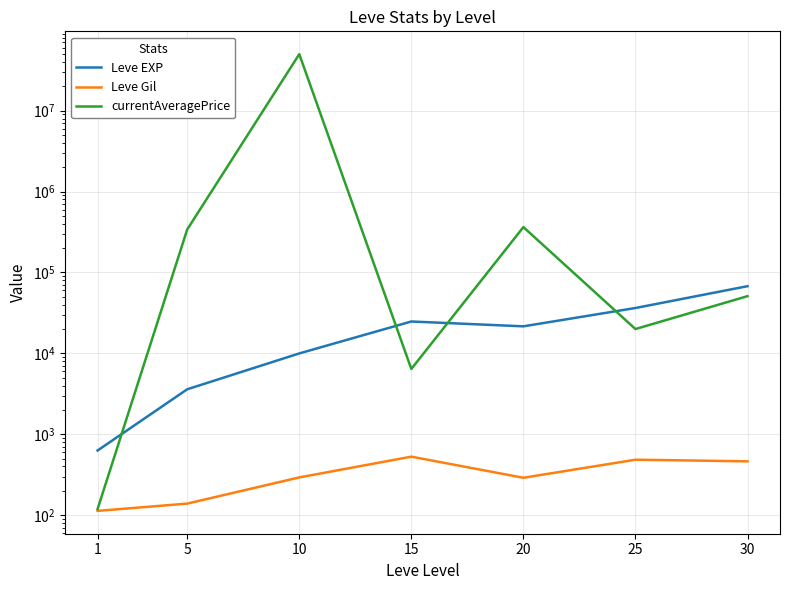

At which label does Leve Gil reach its peak?

15